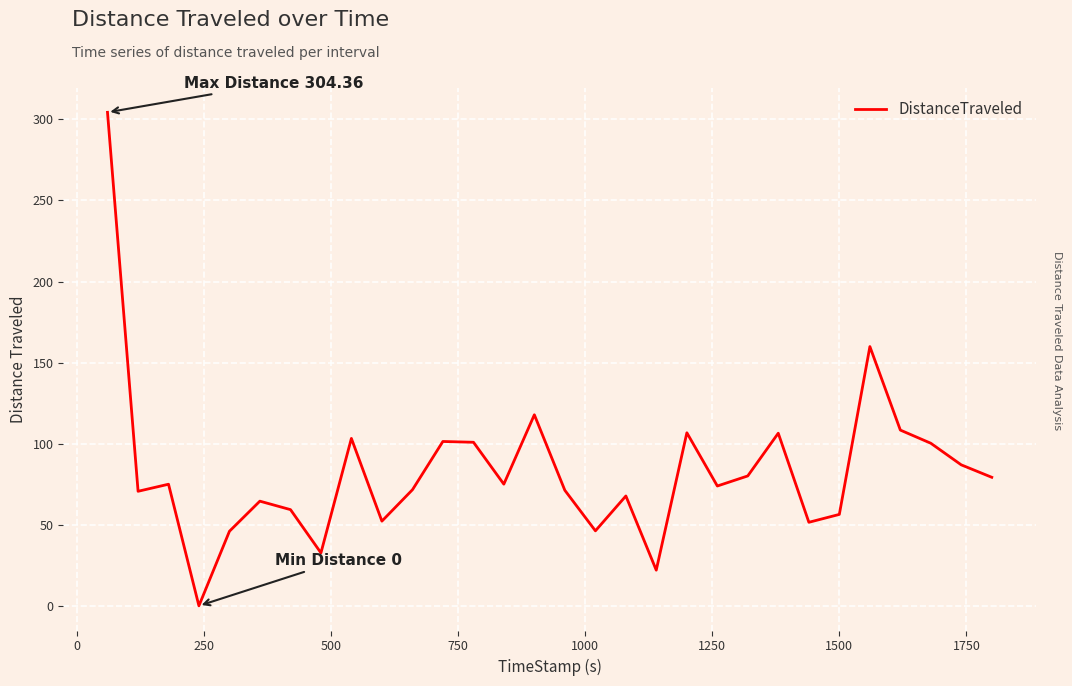

What is the difference between the maximum and minimum values?

304.4